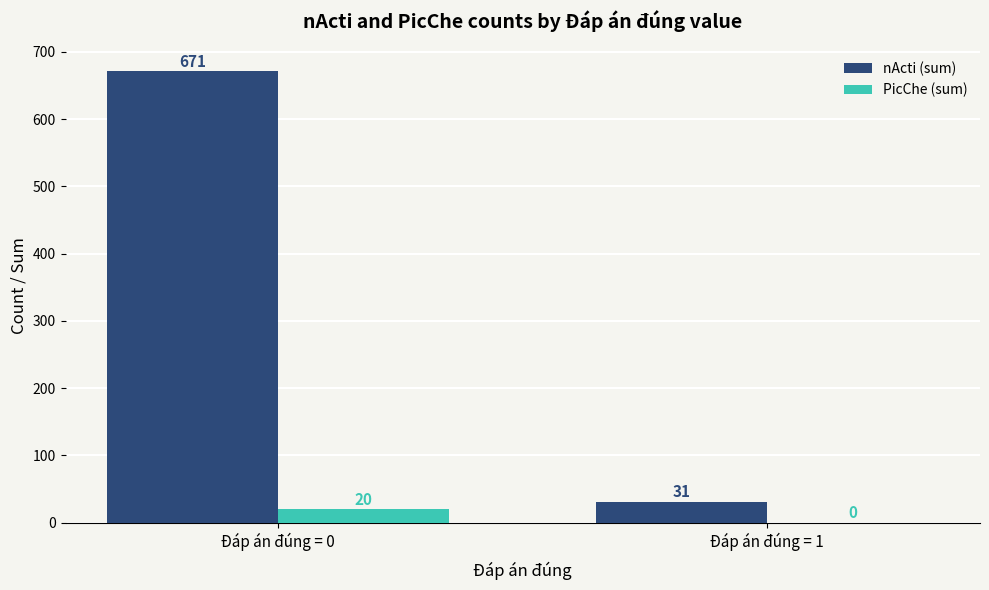

What is the sum of all nActi (sum) values?

702